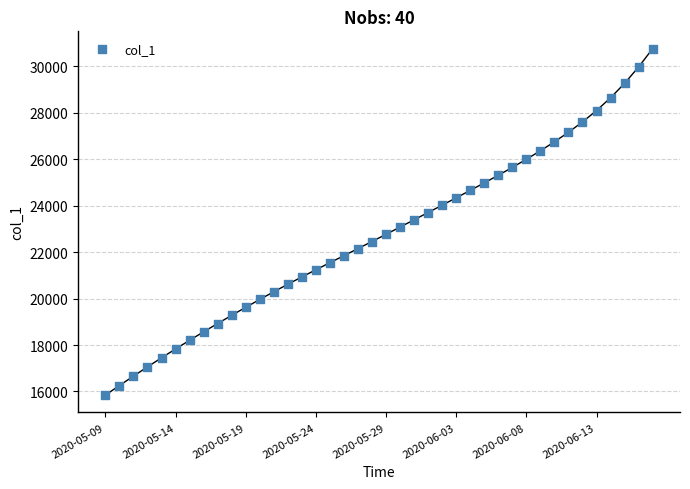

How many points are shown in the scatter plot?

40